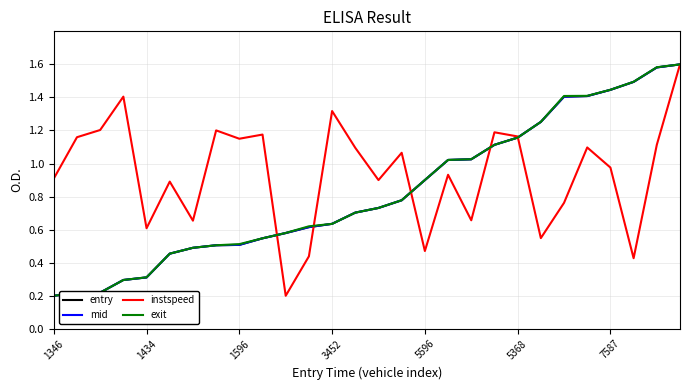

Which series has the largest total across all categories?

instspeed